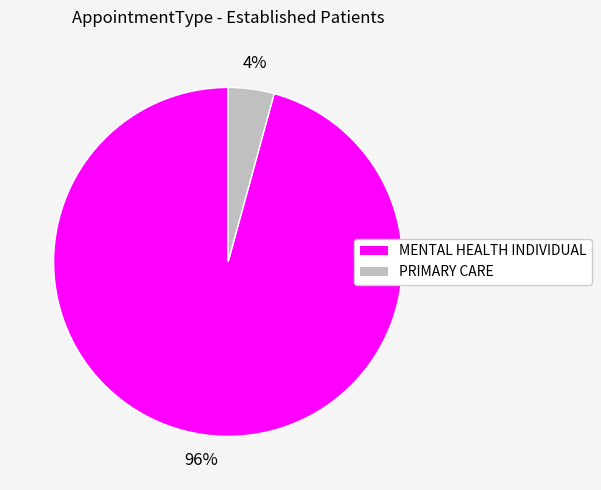

To the nearest percent, what is the combined percentage of MENTAL HEALTH INDIVIDUAL and PRIMARY CARE?

100%